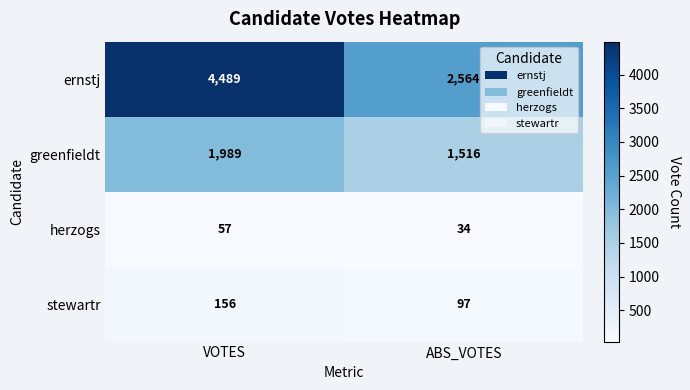

What is the maximum value shown in the chart?

4489